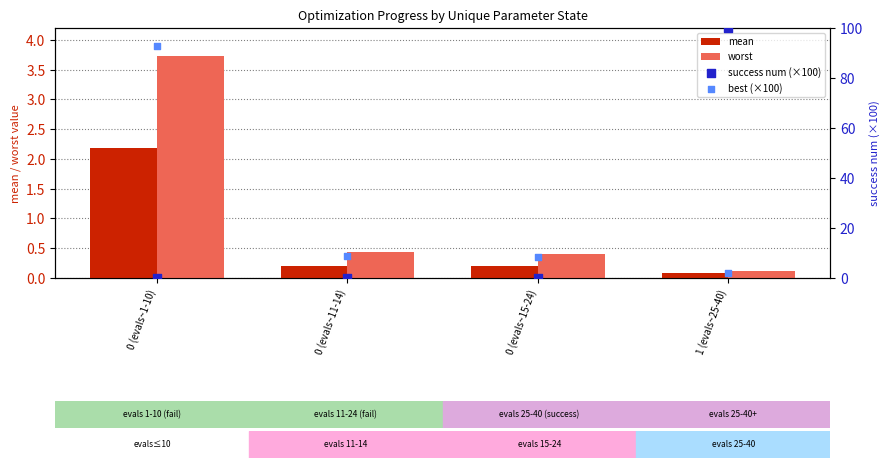

What are all the series names shown in the legend?

mean, worst, success num (×100), best (×100)